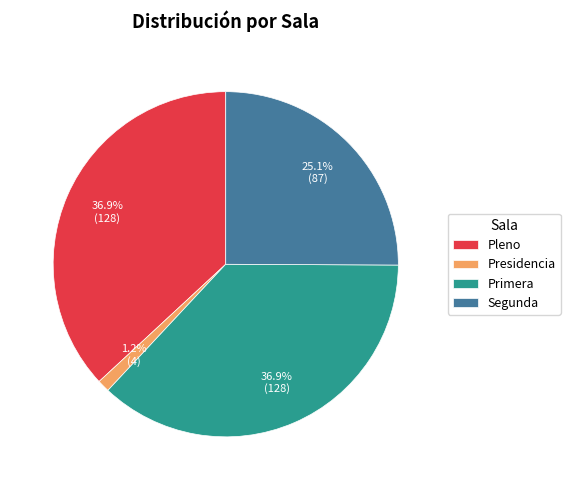

Count the number of slices in the pie.

4